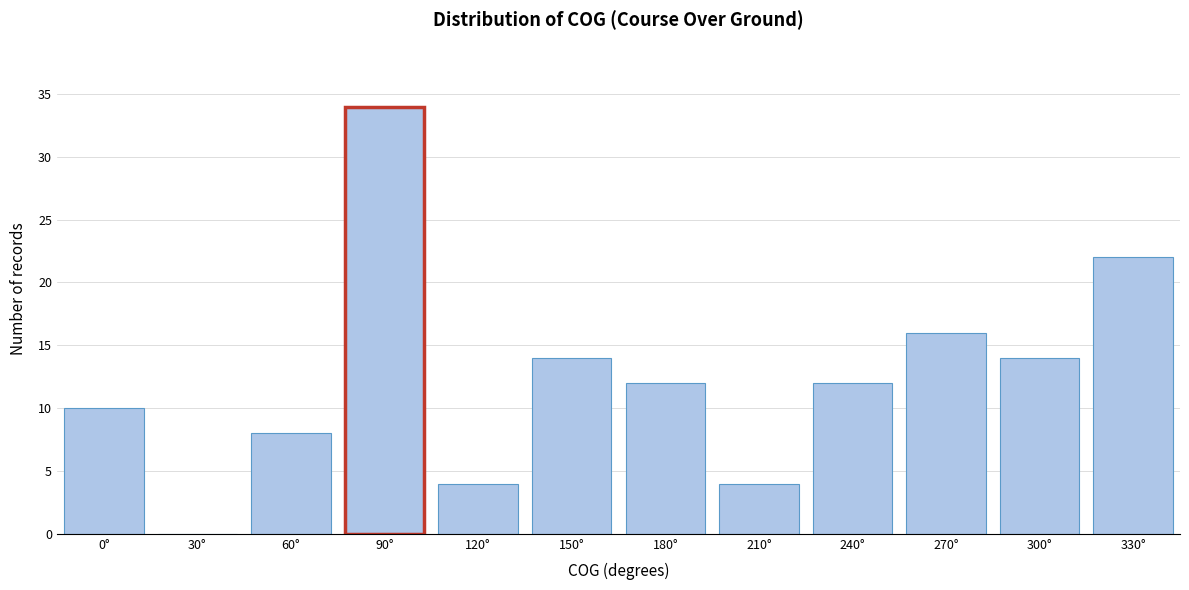

Reading left to right, transcribe all the data shown in this chart.

0°=10	30°=0	60°=8	90°=34	120°=4	150°=14	180°=12	210°=4	240°=12	270°=16	300°=14	330°=22